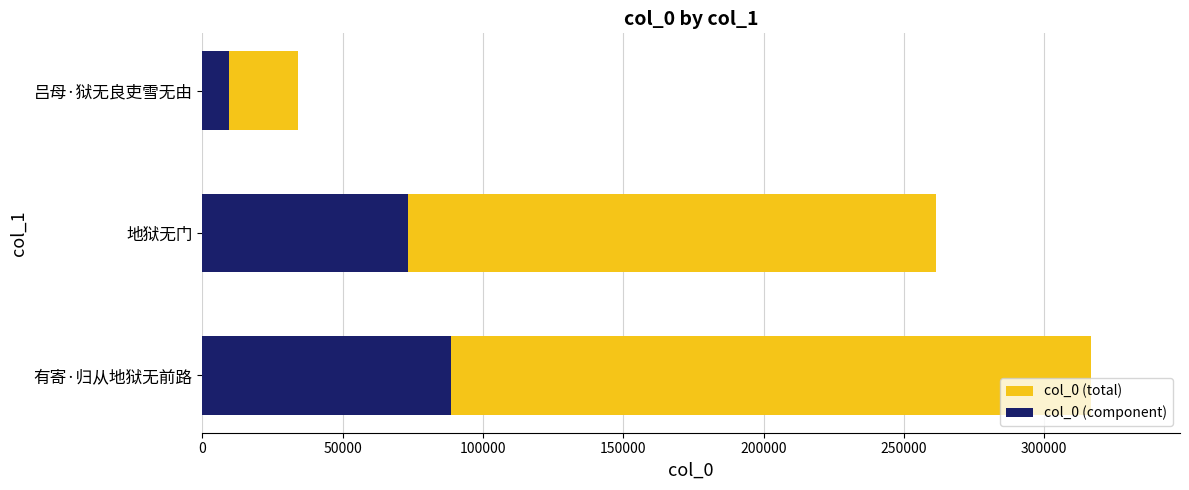

What is the lowest value of the col_0 (total) series?

34023.0